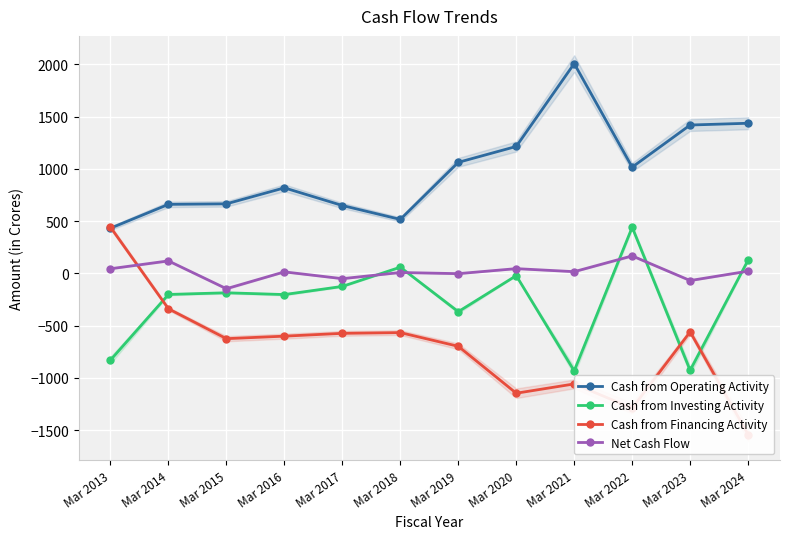

What is the difference between the maximum and minimum values in the Cash from Operating Activity series?

1575